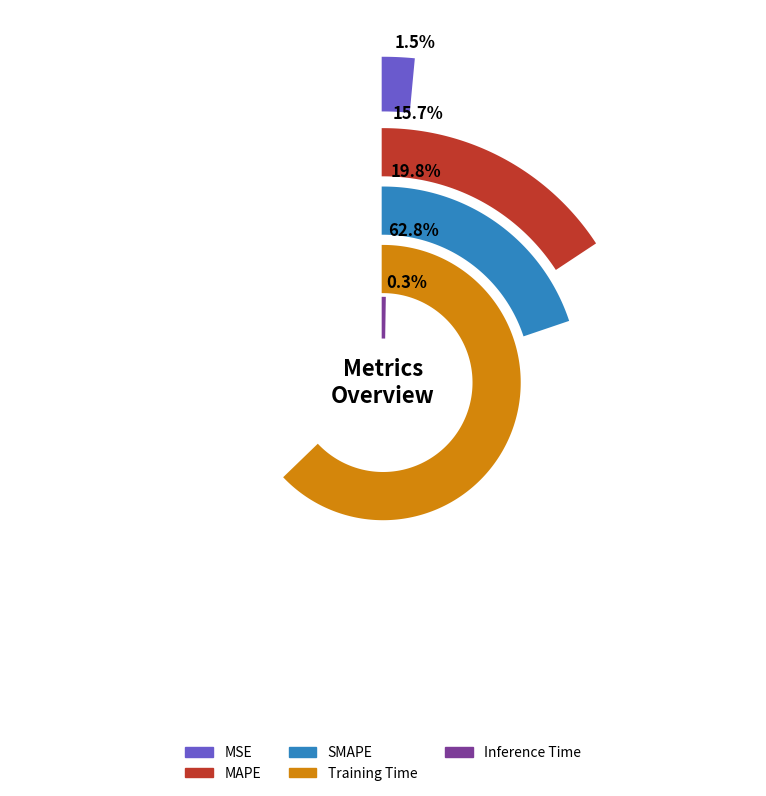

Does Training Time account for over 50% of the chart?

Yes